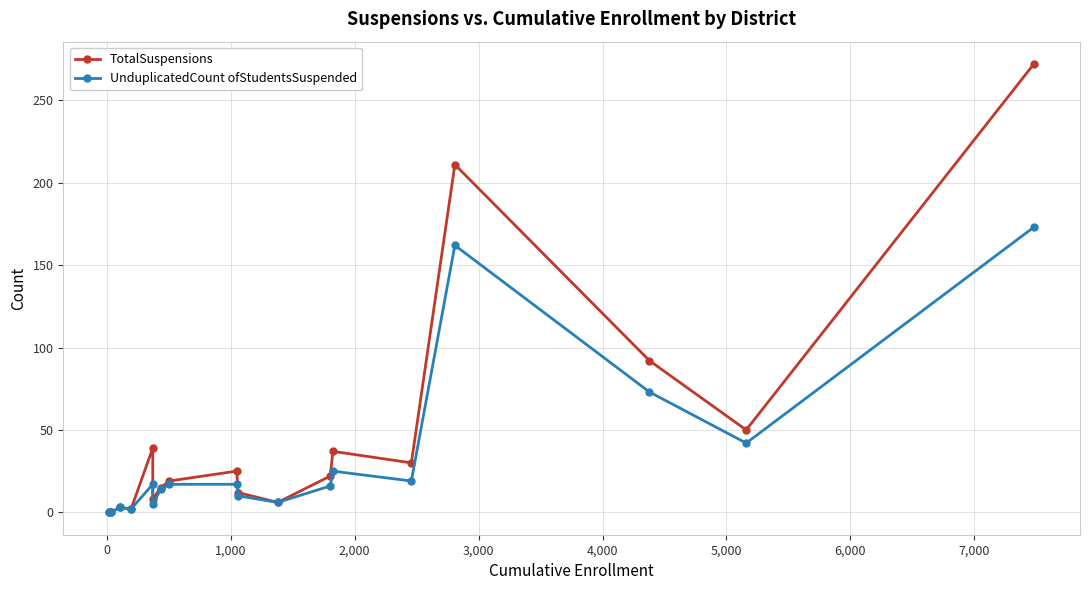

Which series has the largest total across all categories?

TotalSuspensions